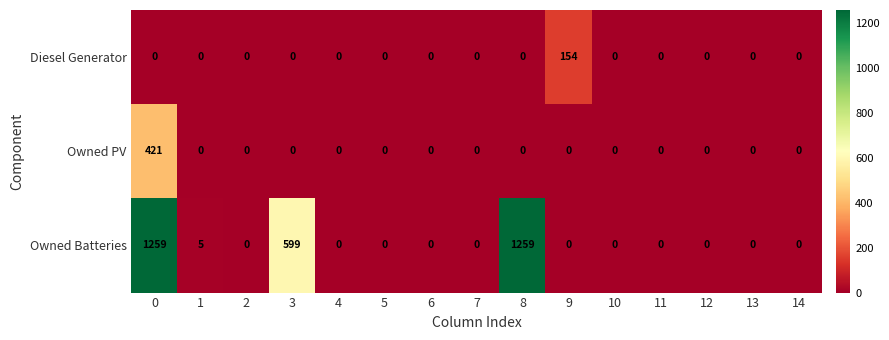

What is the spread (max minus min) of values at 9?

154